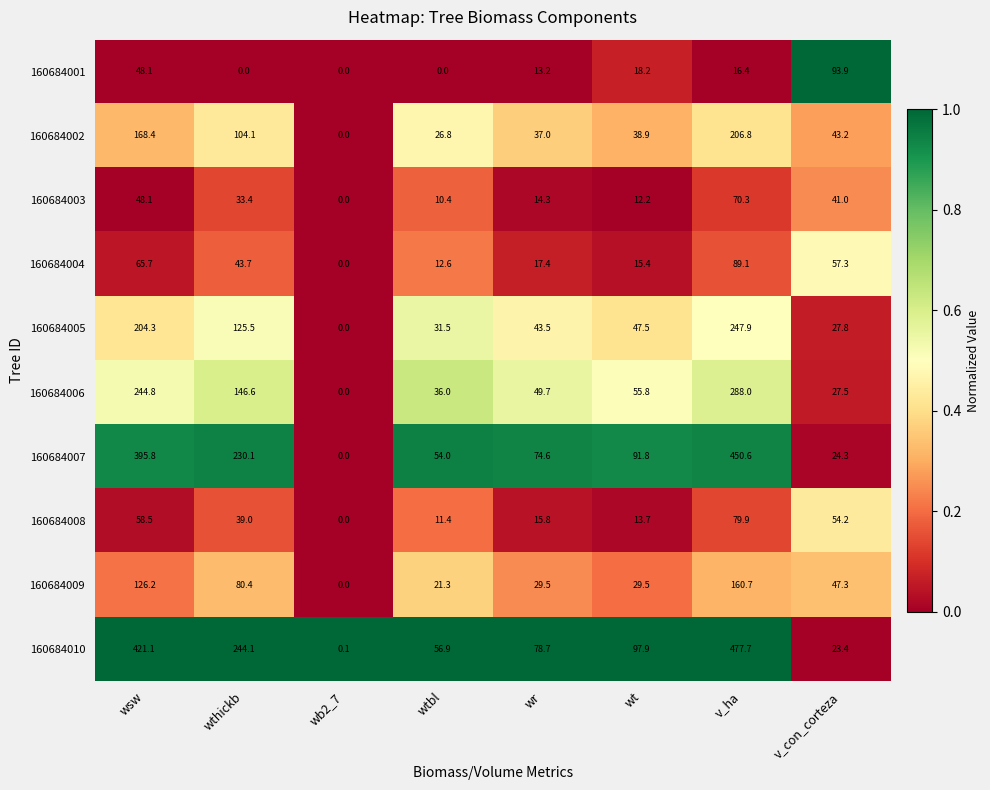

How many categories are shown in the chart?

8